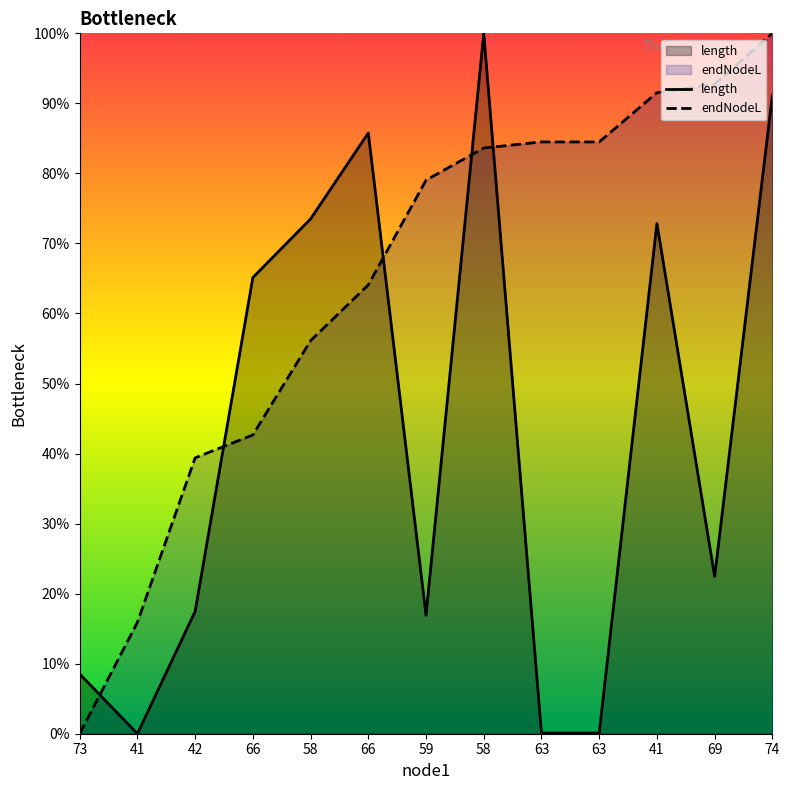

True or false: endNodeL has more than 0 interior local peaks.

False